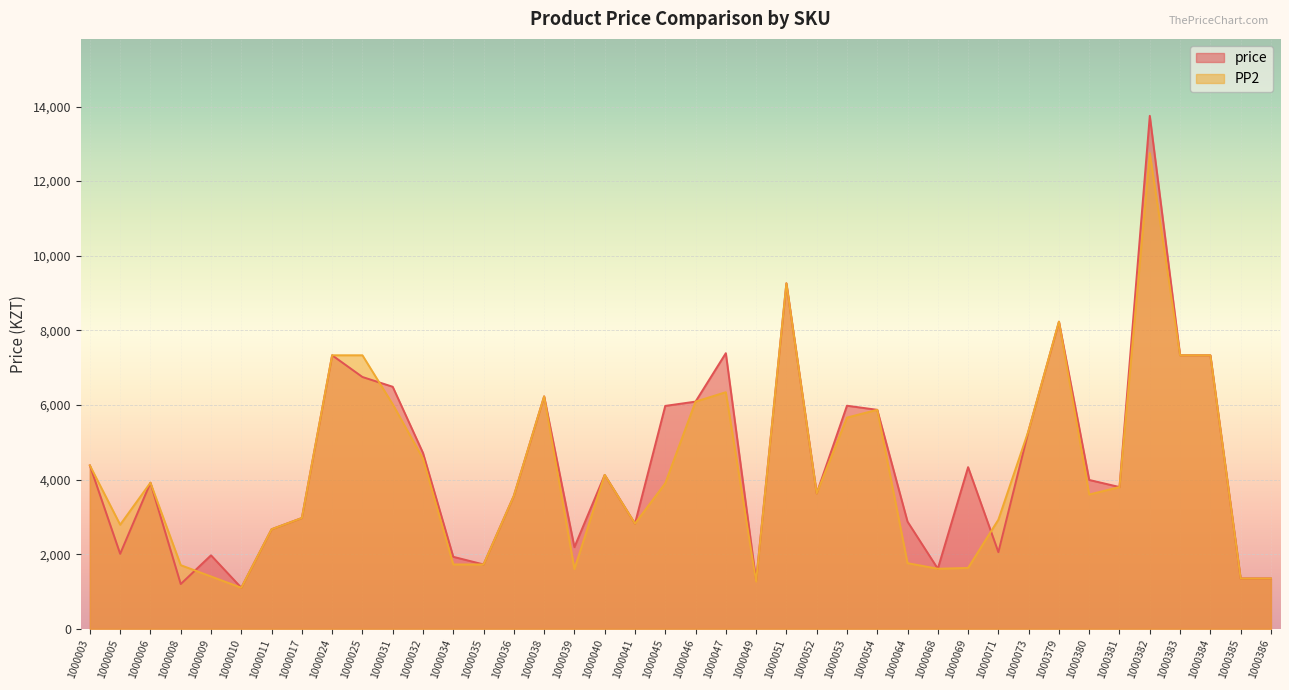

True or false: price and PP2 cross at least once.

True